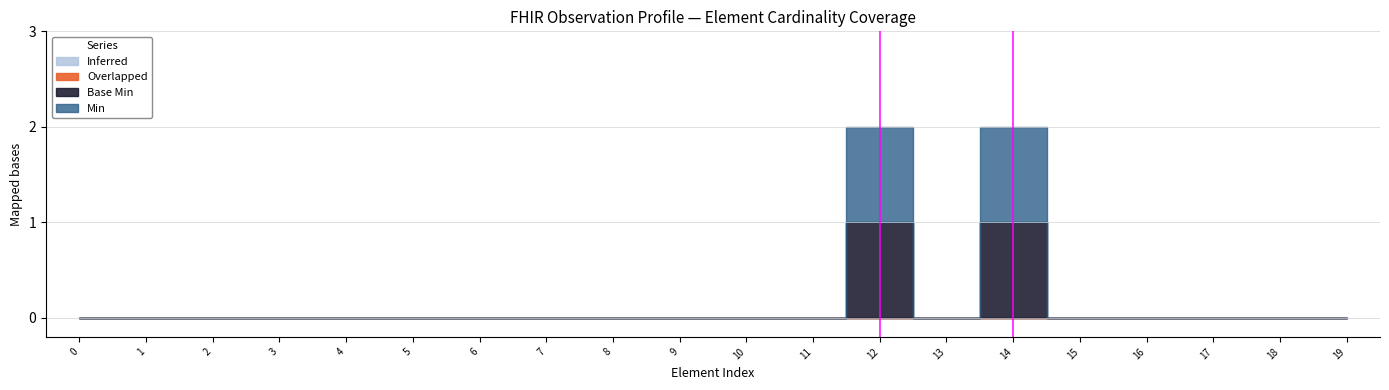

How many lines are shown in the chart?

4